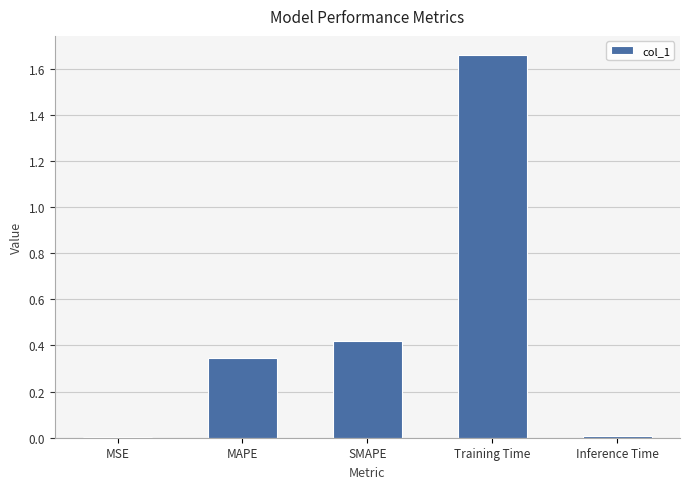

Which category has the highest value across all series?

Training Time